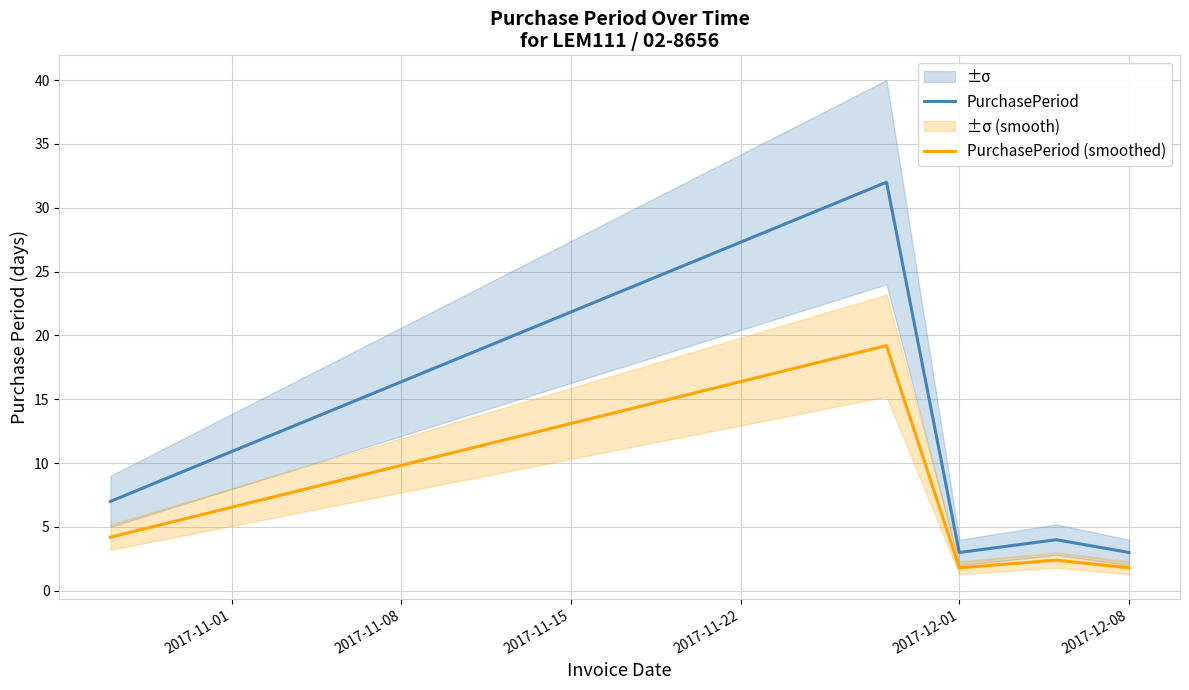

What is the maximum value for PurchasePeriod?

32.0